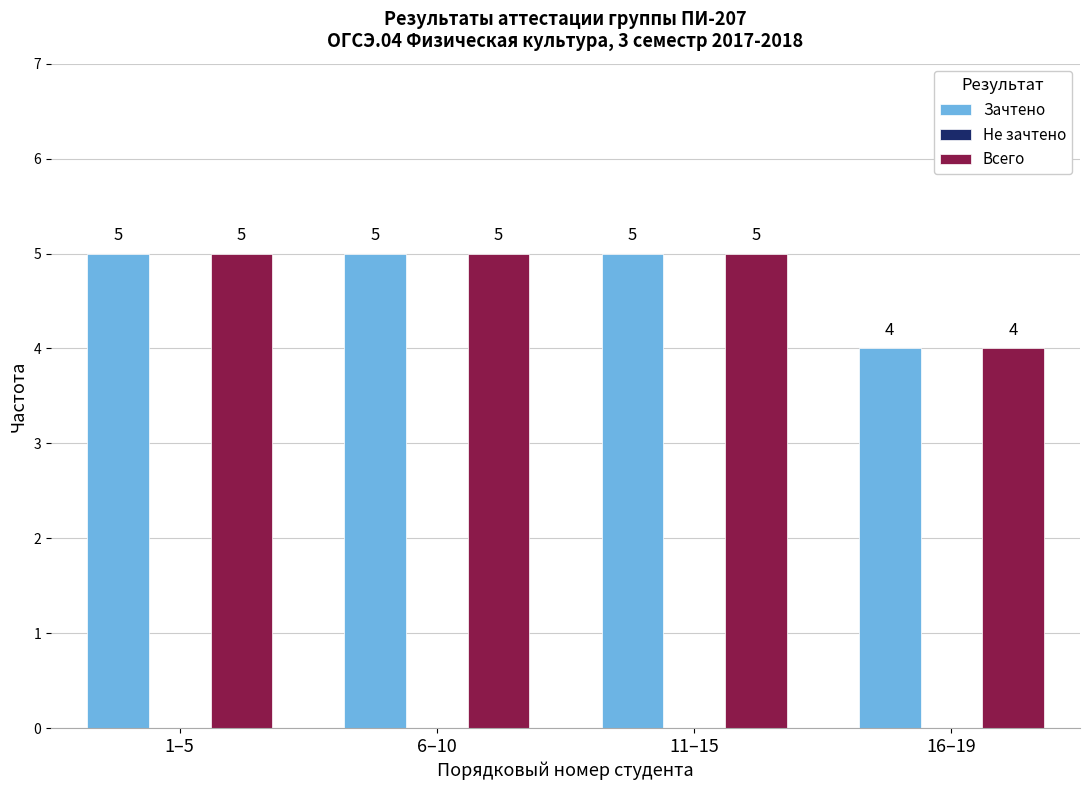

Reading right to left, extract all data points from this chart.

Зачтено: 4	5	5	5
Всего: 4	5	5	5